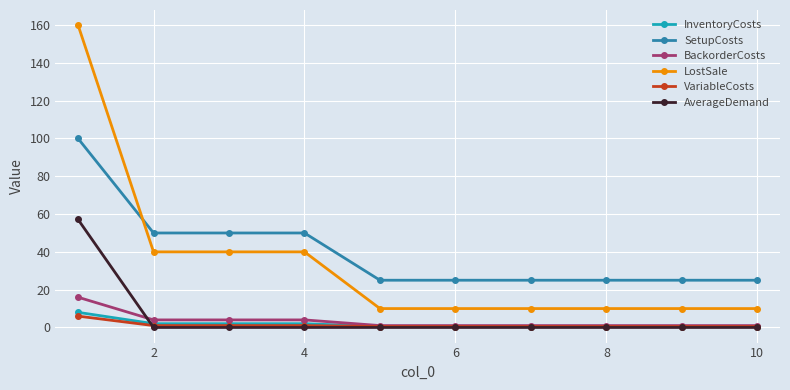

What is the greatest value displayed?

160.0